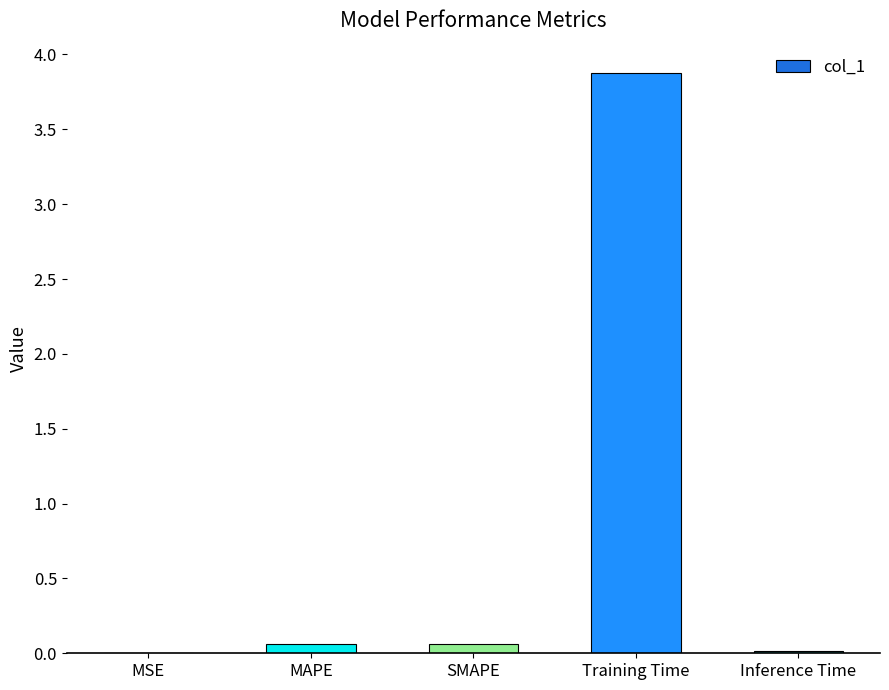

What is the sum of all values?

4.0